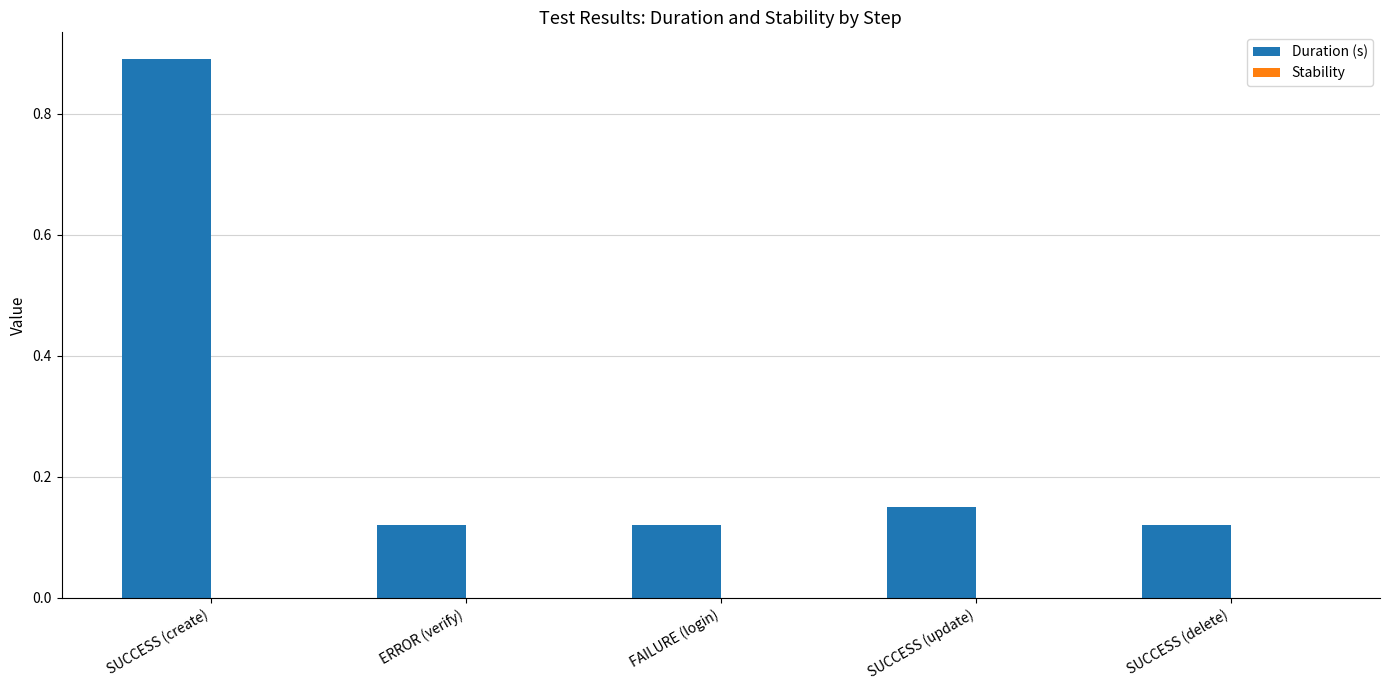

Count the values in the range 0 to 1.

5